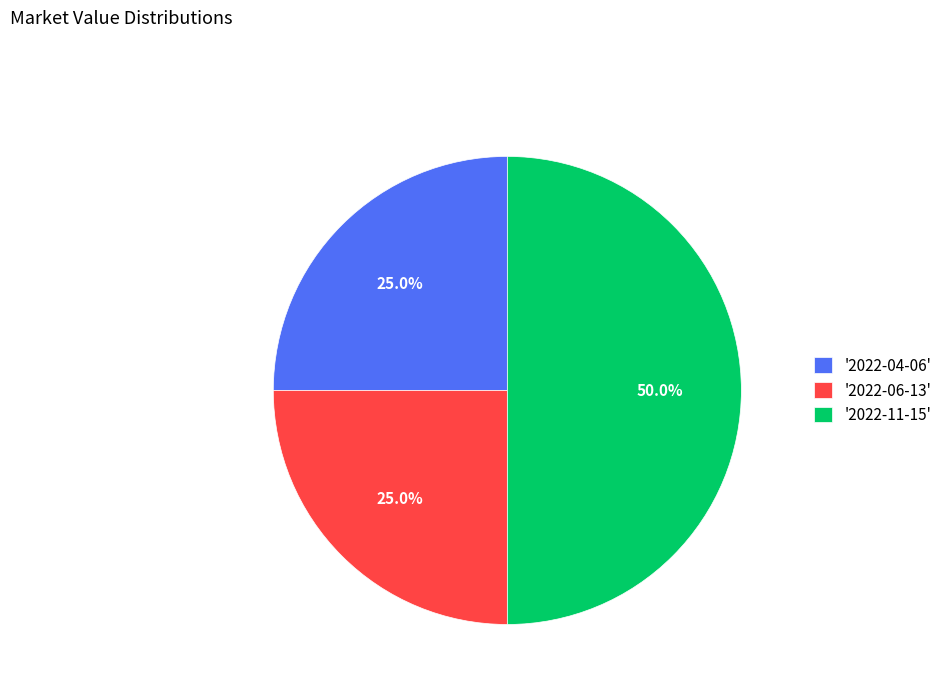

To the nearest percent, what is the average slice percentage?

33%